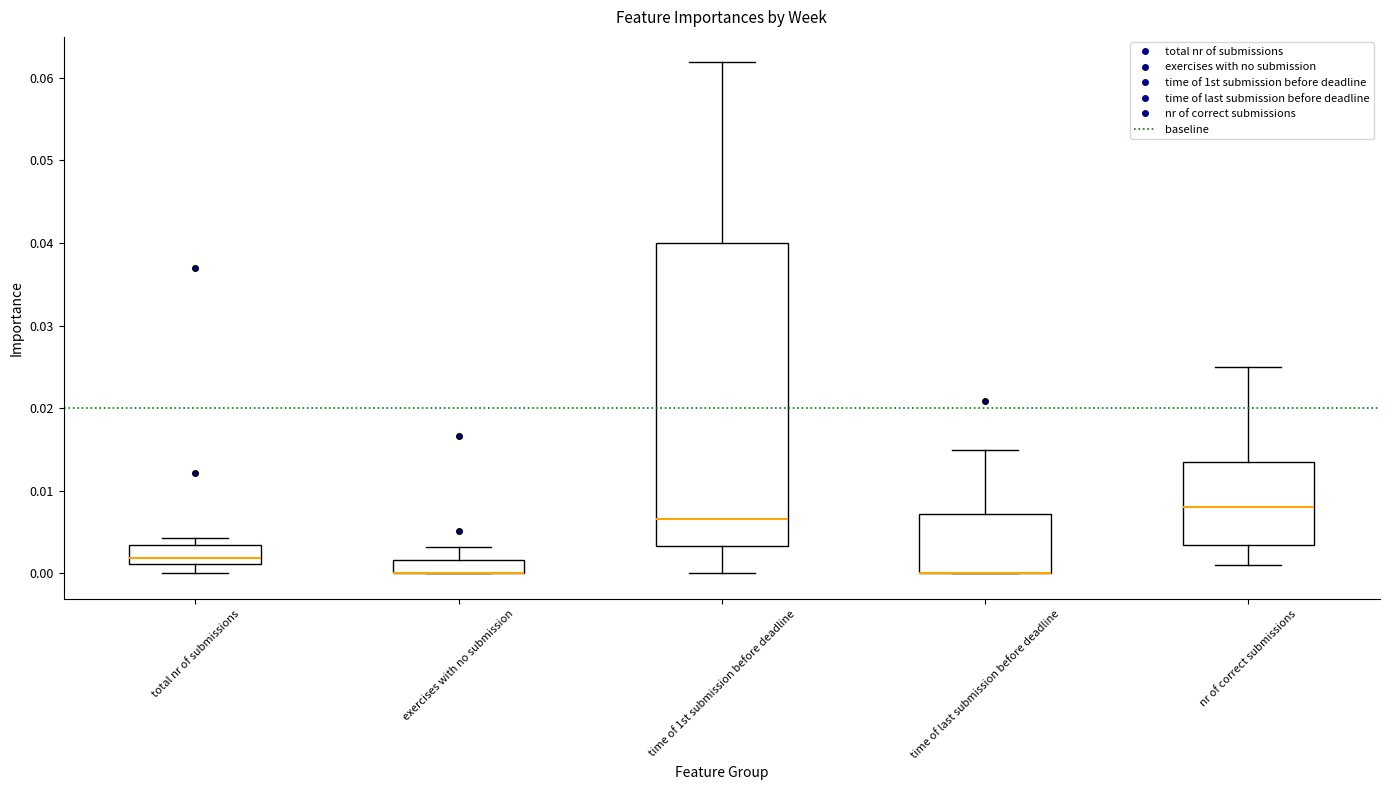

Reading left to right, read every box against the y-axis: the position of its median line, the range the box covers, and the ends of its whiskers. The values are not printed on the chart, so give them approximately, as read against the axis.

total nr of submissions: median 0.002, box 0.001 to 0.003, whiskers 0.000 to 0.004
exercises with no submission: median 0.000 (drawn on the box's lower edge), box 0.000 to 0.002, whiskers 0.000 to 0.003
time of 1st submission before deadline: median 0.007, box 0.003 to 0.040, whiskers 0.000 to 0.062
time of last submission before deadline: median 0.000 (drawn on the box's lower edge), box 0.000 to 0.007, whiskers 0.000 to 0.015
nr of correct submissions: median 0.008, box 0.004 to 0.014, whiskers 0.001 to 0.025